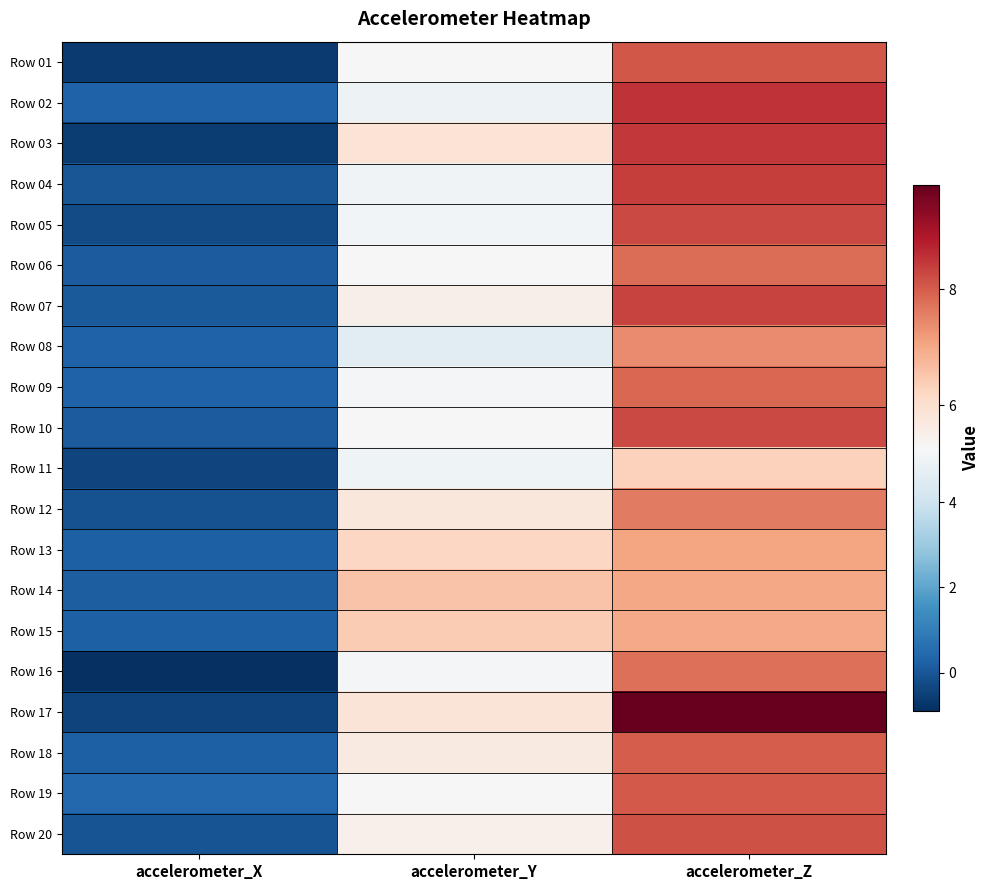

Reading right to left, extract all data points from this chart.

Row 01: accelerometer_Z=8.1	accelerometer_Y=5.2	accelerometer_X=-0.6
Row 02: accelerometer_Z=8.5	accelerometer_Y=4.9	accelerometer_X=0.3
Row 03: accelerometer_Z=8.5	accelerometer_Y=5.9	accelerometer_X=-0.6
Row 04: accelerometer_Z=8.4	accelerometer_Y=5.0	accelerometer_X=-0.0
Row 05: accelerometer_Z=8.3	accelerometer_Y=5.1	accelerometer_X=-0.3
Row 06: accelerometer_Z=7.8	accelerometer_Y=5.3	accelerometer_X=0.1
Row 07: accelerometer_Z=8.3	accelerometer_Y=5.5	accelerometer_X=0.1
Row 08: accelerometer_Z=7.4	accelerometer_Y=4.6	accelerometer_X=0.3
Row 09: accelerometer_Z=7.9	accelerometer_Y=5.2	accelerometer_X=0.3
Row 10: accelerometer_Z=8.3	accelerometer_Y=5.2	accelerometer_X=0.1
Row 11: accelerometer_Z=6.3	accelerometer_Y=5.0	accelerometer_X=-0.4
Row 12: accelerometer_Z=7.6	accelerometer_Y=5.8	accelerometer_X=-0.1
Row 13: accelerometer_Z=7.0	accelerometer_Y=6.2	accelerometer_X=0.2
Row 14: accelerometer_Z=7.0	accelerometer_Y=6.6	accelerometer_X=0.2
Row 15: accelerometer_Z=7.0	accelerometer_Y=6.4	accelerometer_X=0.2
Row 16: accelerometer_Z=7.8	accelerometer_Y=5.2	accelerometer_X=-0.9
Row 17: accelerometer_Z=9.8	accelerometer_Y=5.8	accelerometer_X=-0.4
Row 18: accelerometer_Z=8.0	accelerometer_Y=5.7	accelerometer_X=0.2
Row 19: accelerometer_Z=8.0	accelerometer_Y=5.3	accelerometer_X=0.4
Row 20: accelerometer_Z=8.1	accelerometer_Y=5.5	accelerometer_X=-0.1